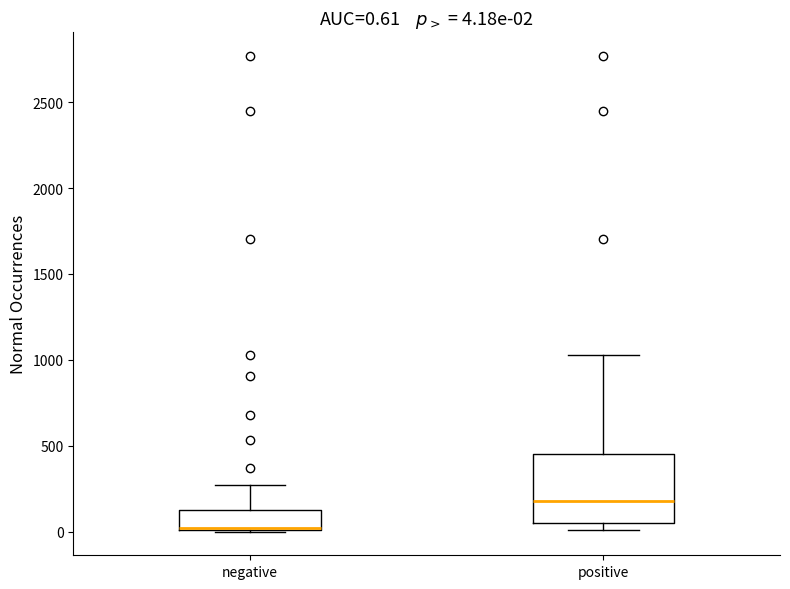

Comparing the boxes themselves (not the whiskers), which one is the tallest?

positive